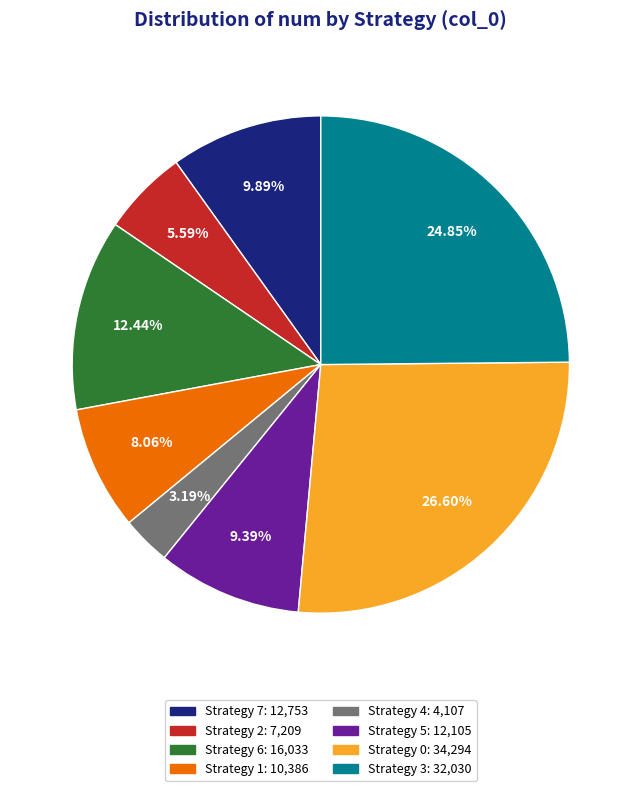

Does any single category account for the majority?

No